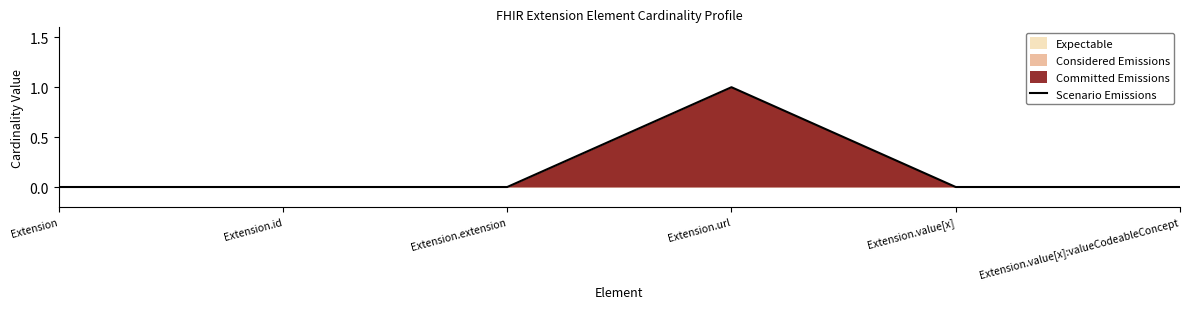

Does the chart display data point markers on the line(s)?

No